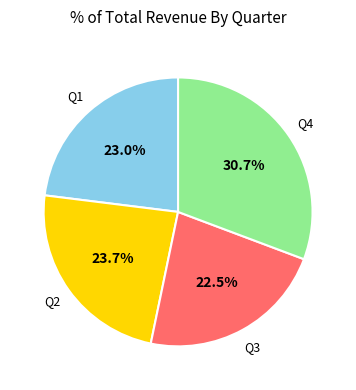

Does any single category account for the majority?

No